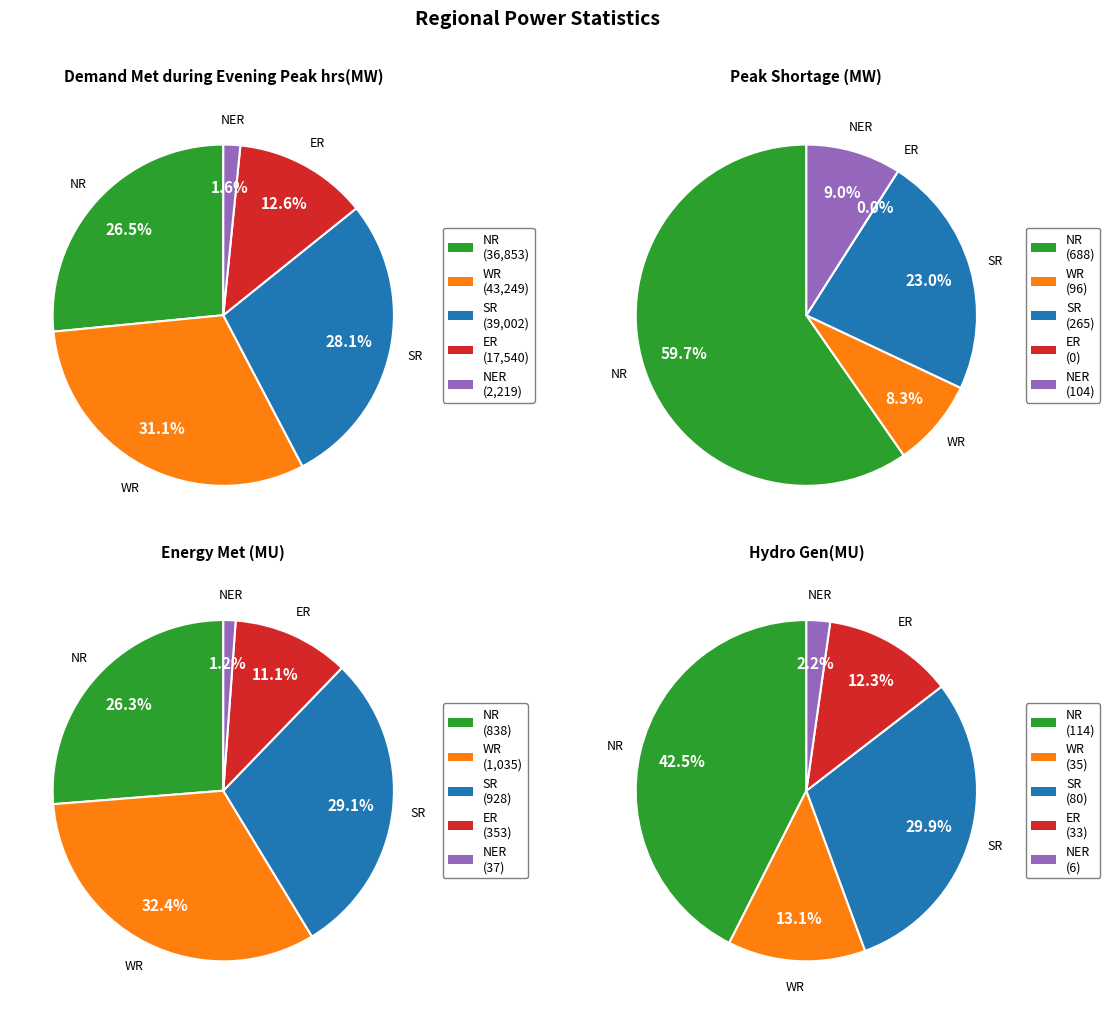

Combined, what portion of the pie is NR and ER?

39.2%